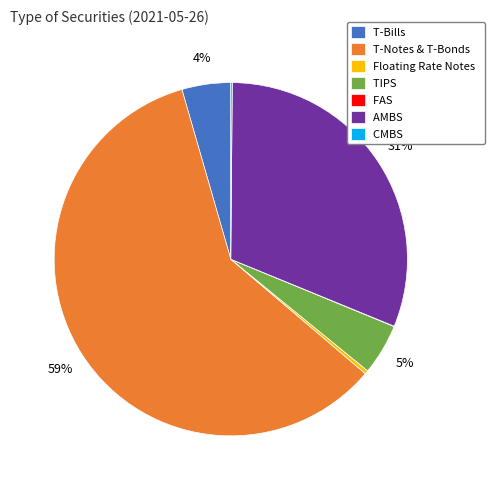

Which slice is the largest?

T-Notes & T-Bonds